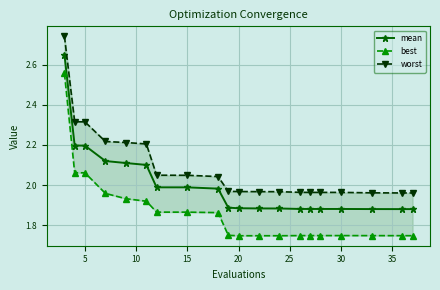

What is the value of the worst point at the 8th from the left?

2.0